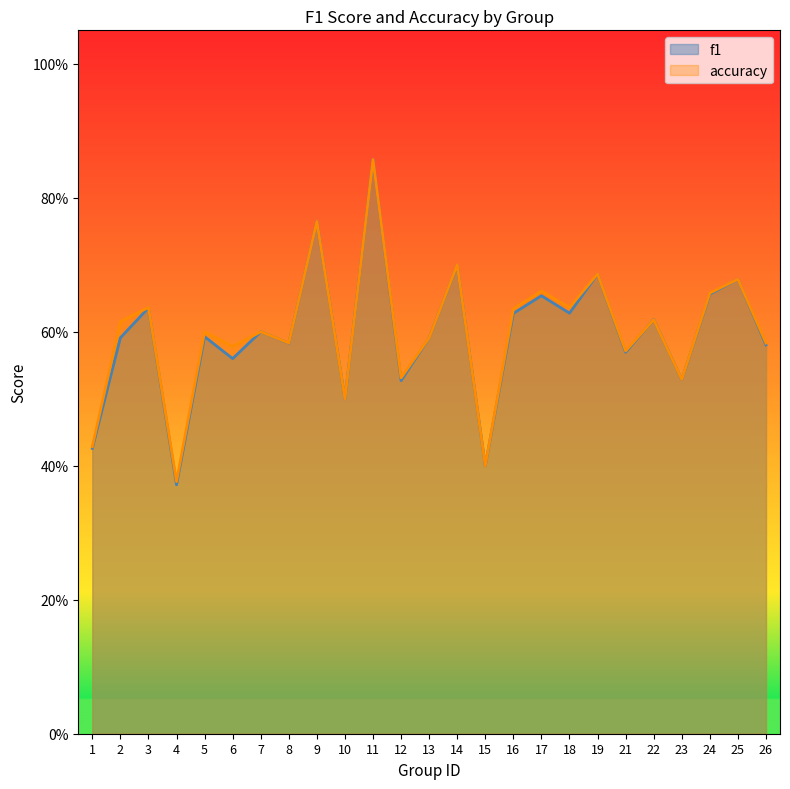

What is the difference between the f1 values at 2 and 10?

0.1